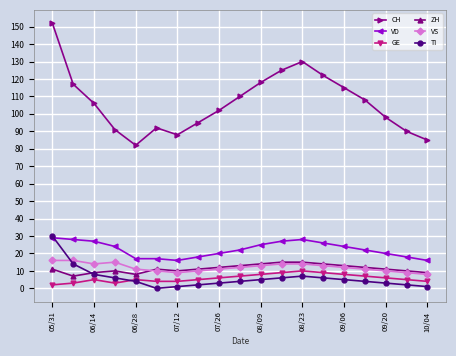

Which series has the largest range (max minus min)?

CH